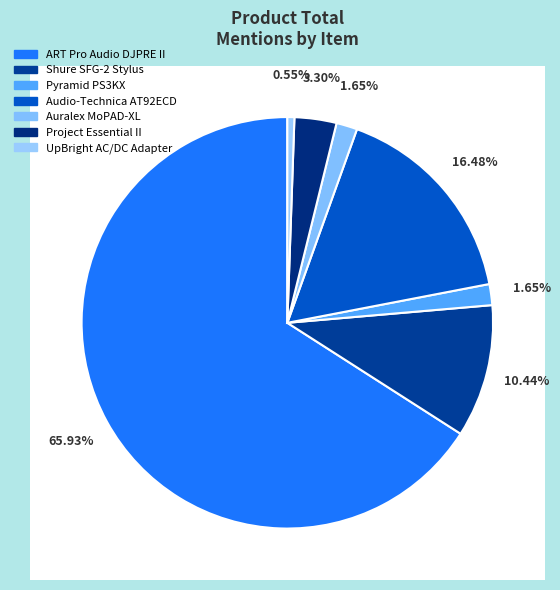

How many segments does this pie chart have?

7